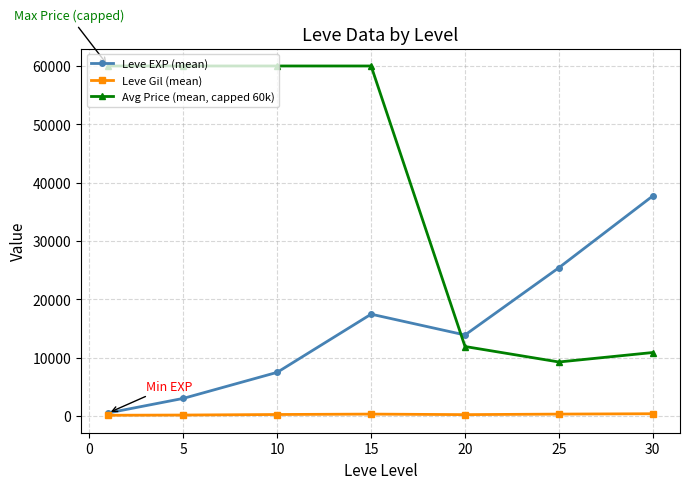

In Leve Gil (mean), how many points are lower than both neighbors (excluding endpoints)?

1